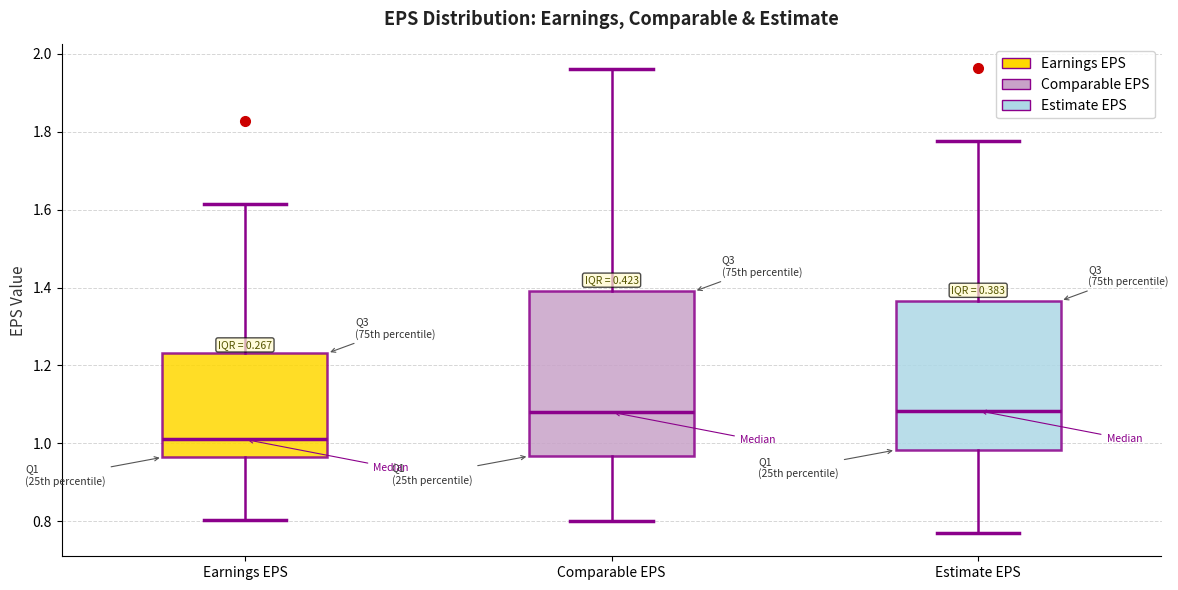

Comparing the boxes themselves (not the whiskers), which one is the tallest?

Comparable EPS